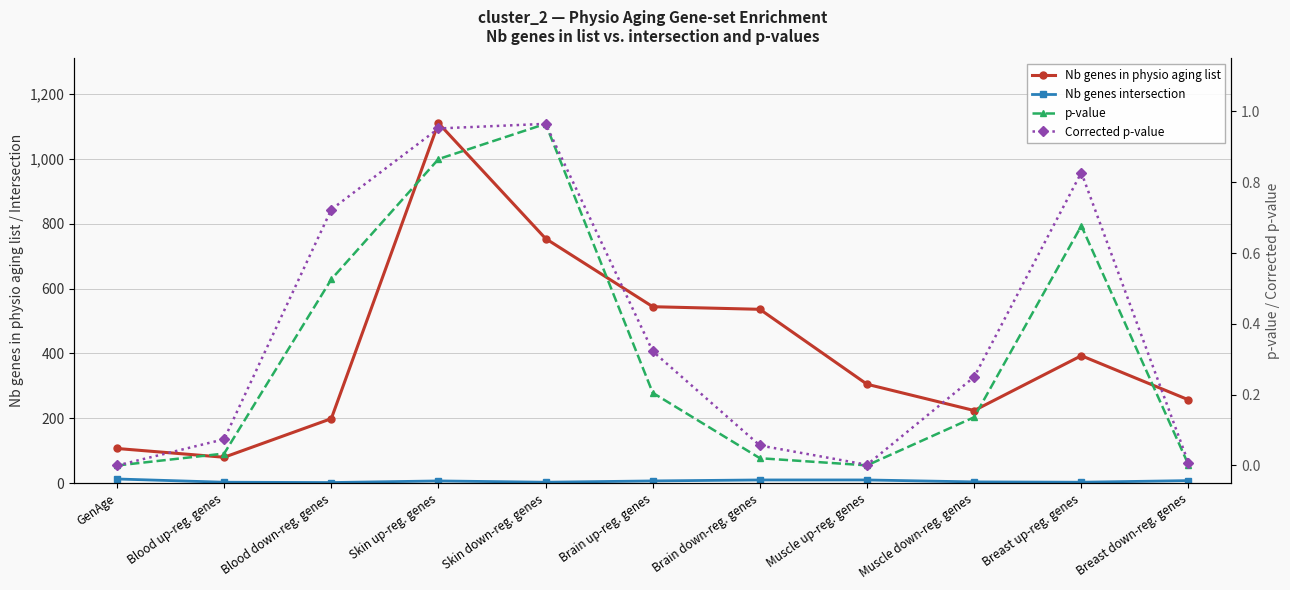

What is the label of the 4th point from the left?

Skin up-reg. genes